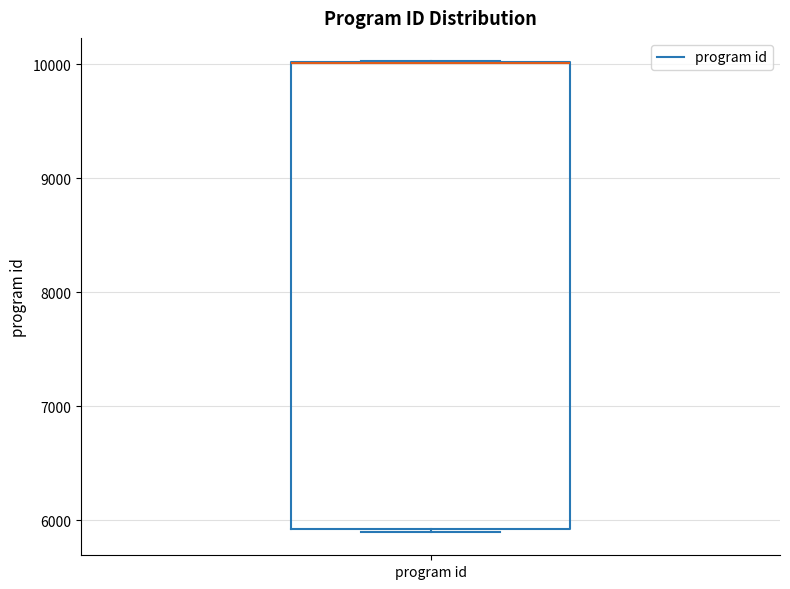

Transcribe this box plot: give where the median line is, the range the box spans, and where the two whiskers end, as read against the y-axis. The values are not printed on the chart, so give them approximately, as read against the axis.

median 10000 (drawn on the box's upper edge), box 5900 to 10000, whiskers 5900 to 10000